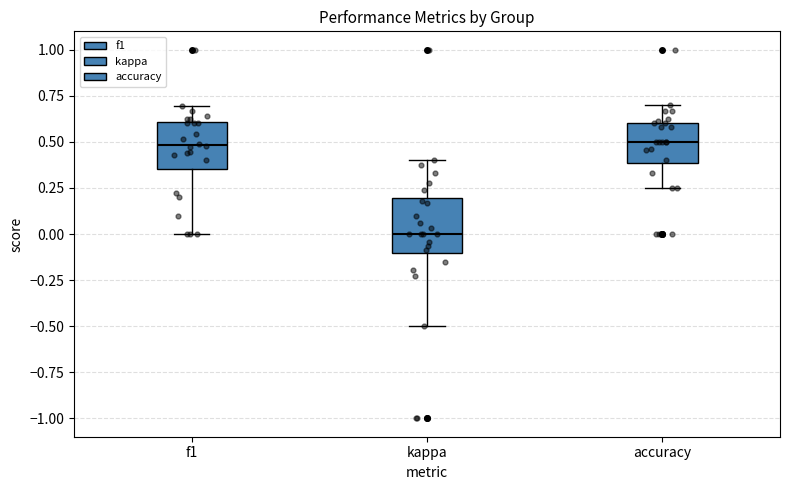

Which box's median line is the lowest?

kappa